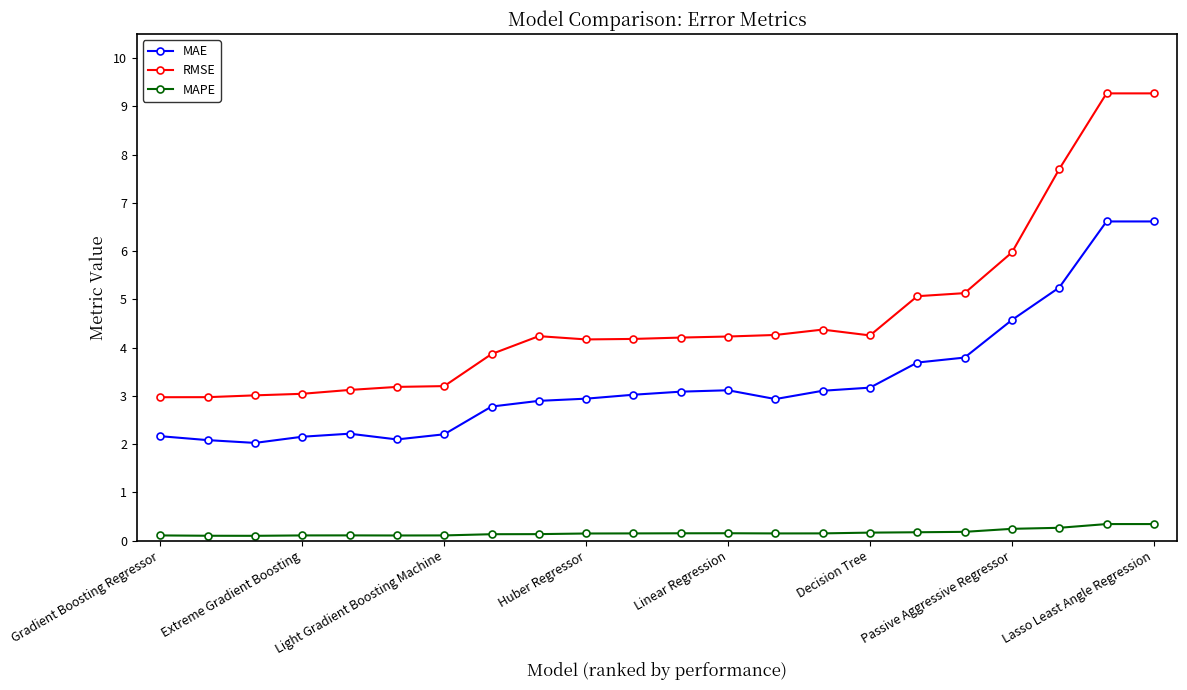

What are all the series names shown in the legend?

MAE, RMSE, MAPE